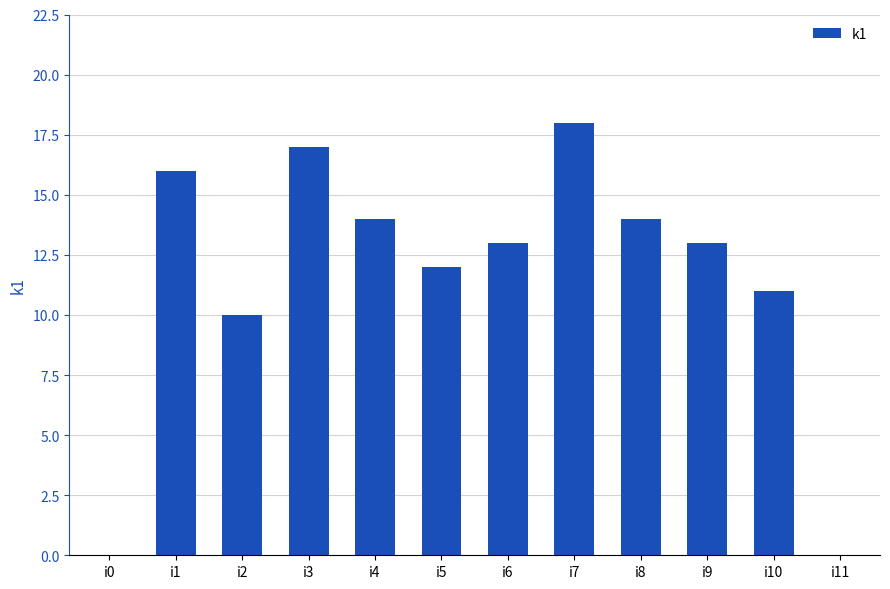

What is the sum of all values?

138